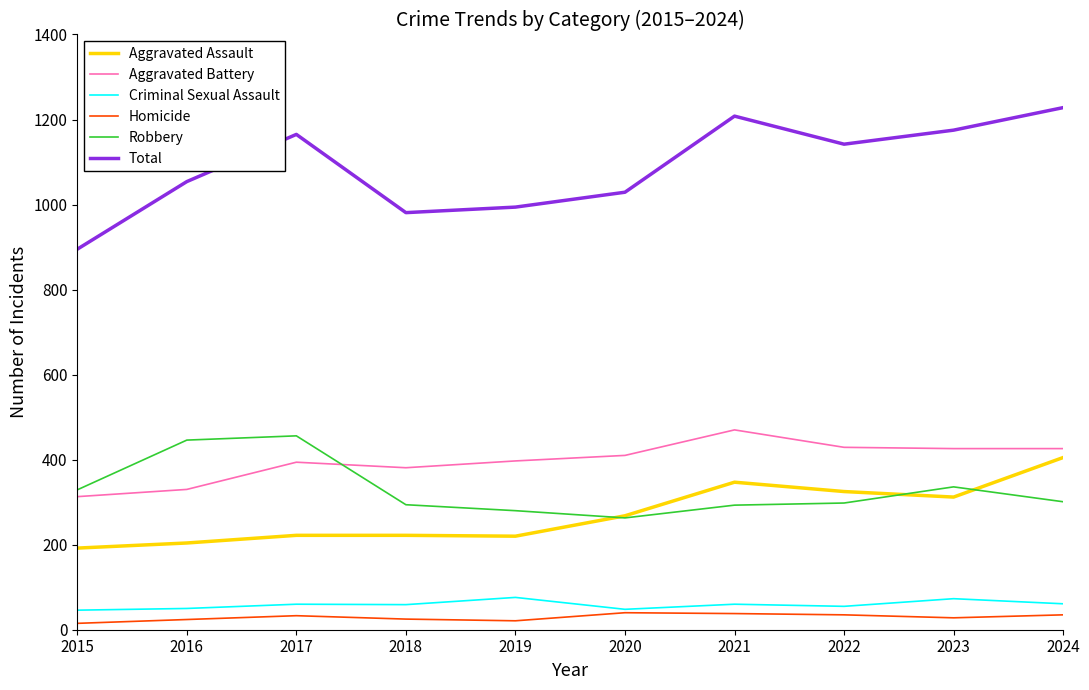

True or false: Aggravated Assault and Aggravated Battery cross at least once.

False